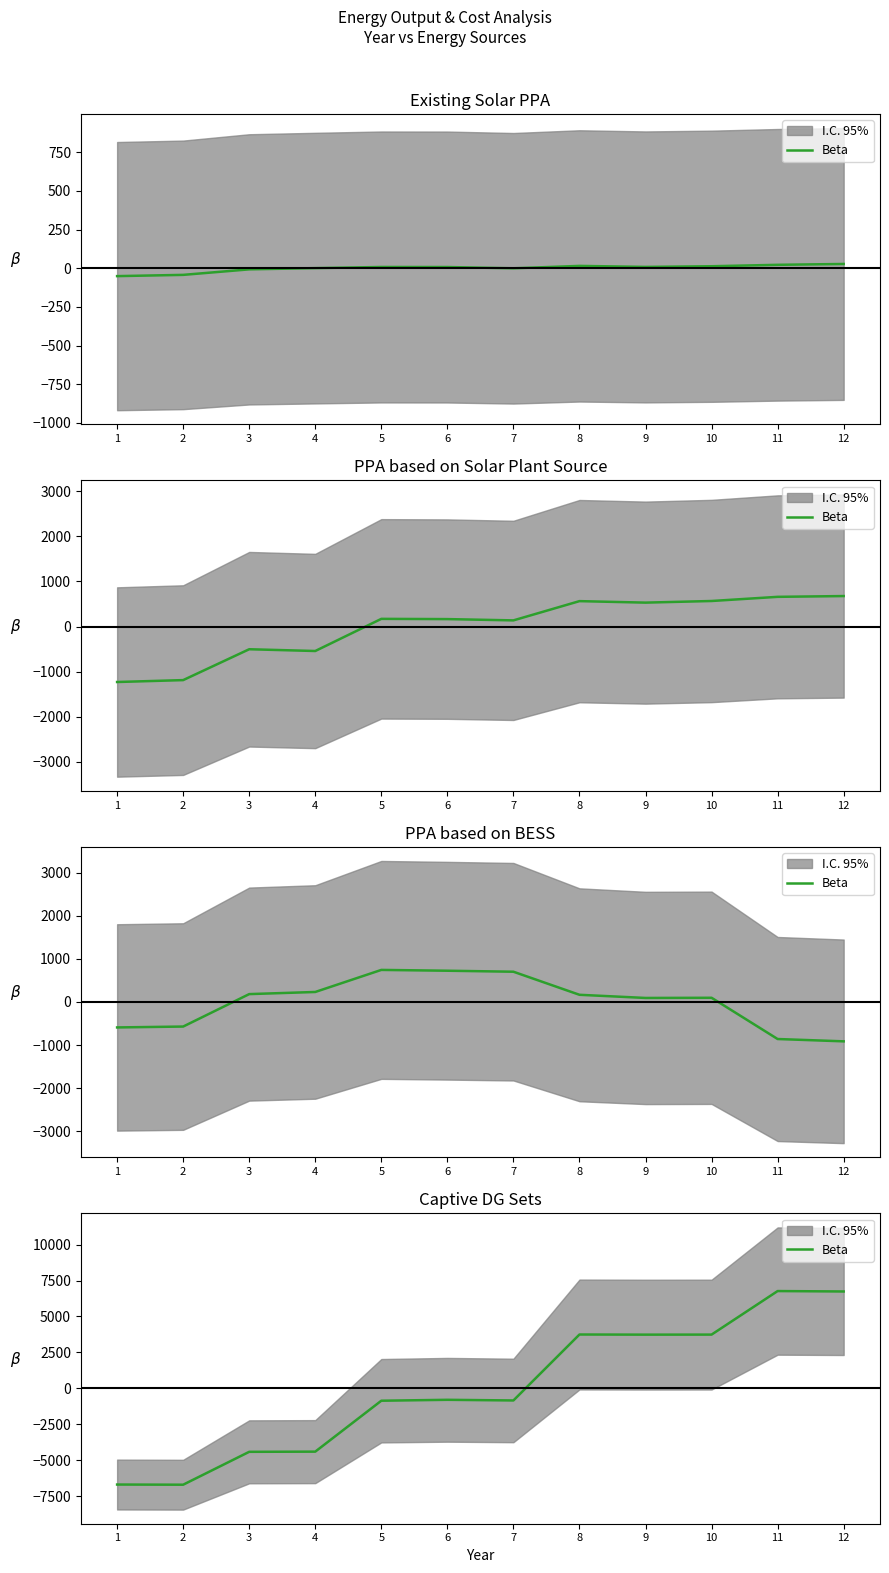

Reading right to left, extract all data points from this chart.

12=6739.1	11=6768.0	10=3738.5	9=3735.6	8=3744.9	7=-843.6	6=-798.5	5=-862.2	4=-4404.7	3=-4417.4	2=-6705.5	1=-6694.3